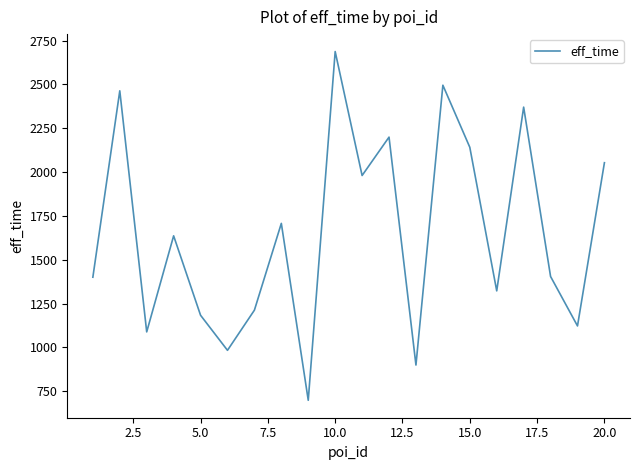

True or false: the data has more than 2 interior local peaks.

True